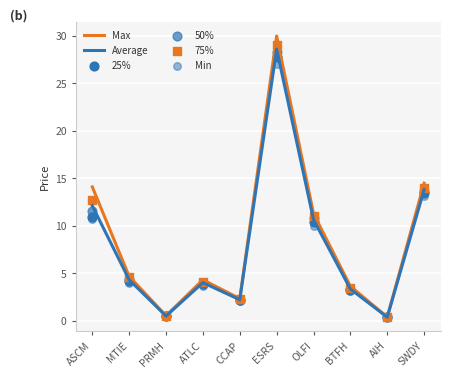

Is the value of Min at AIH greater than the value of 25% at AIH?

No